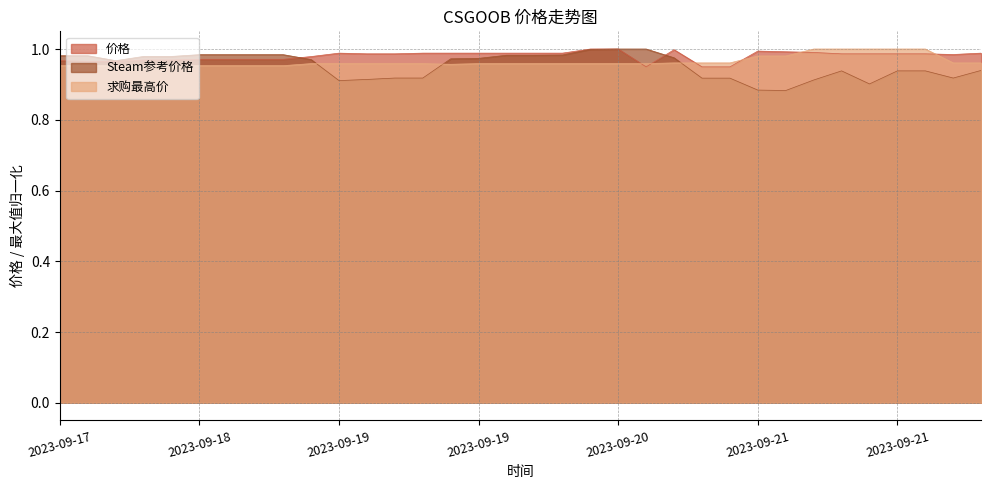

Does the chart display data point markers on the line(s)?

No